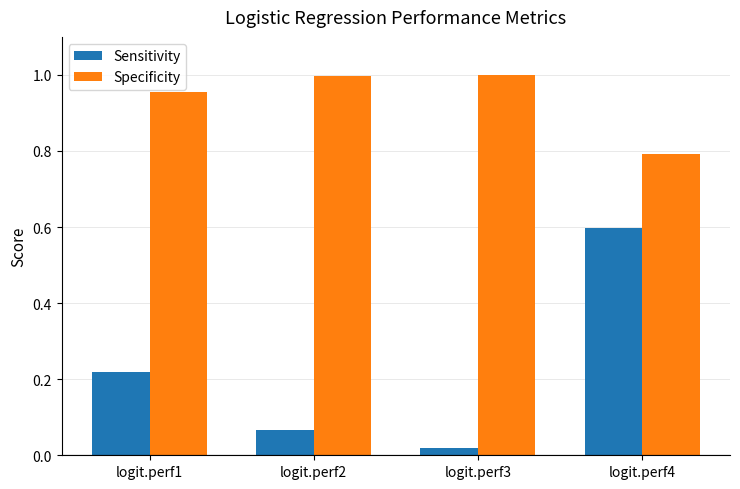

At which label is Specificity closest to 0?

logit.perf4